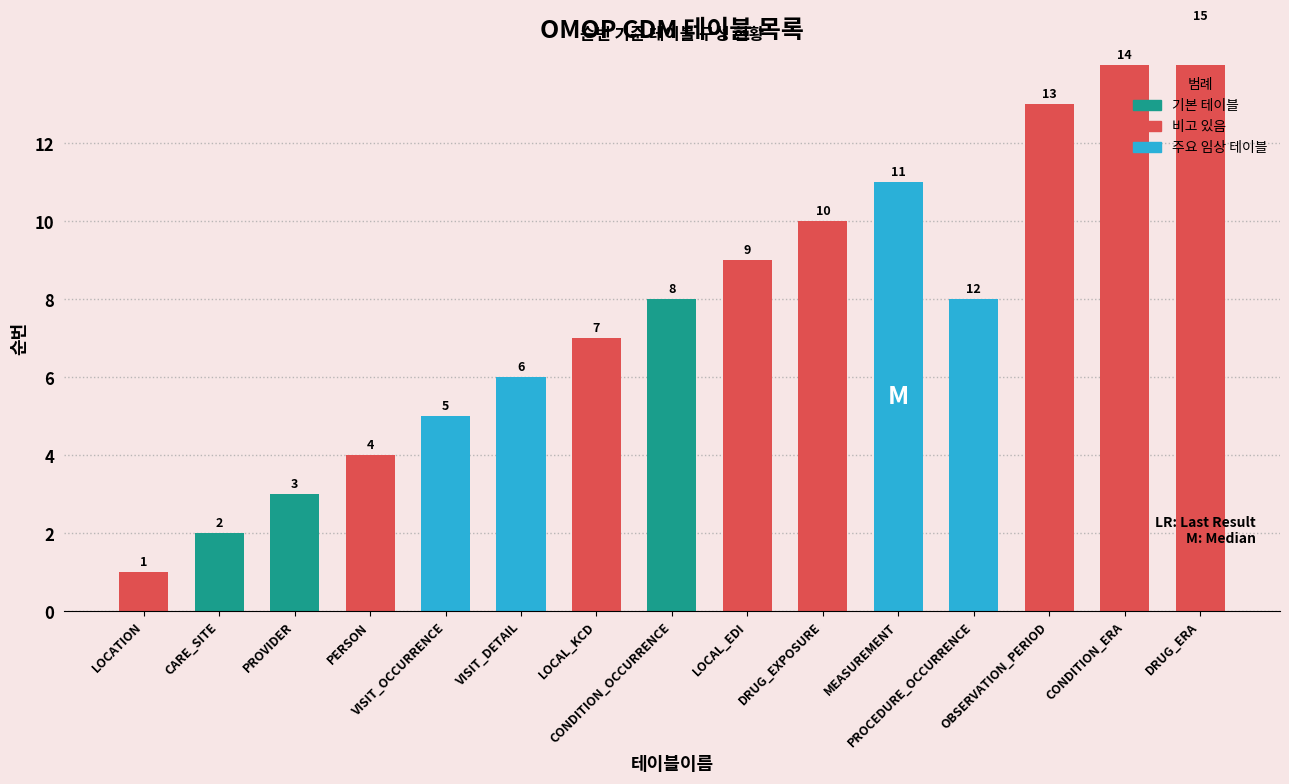

Which category has the lowest value across all series?

LOCATION